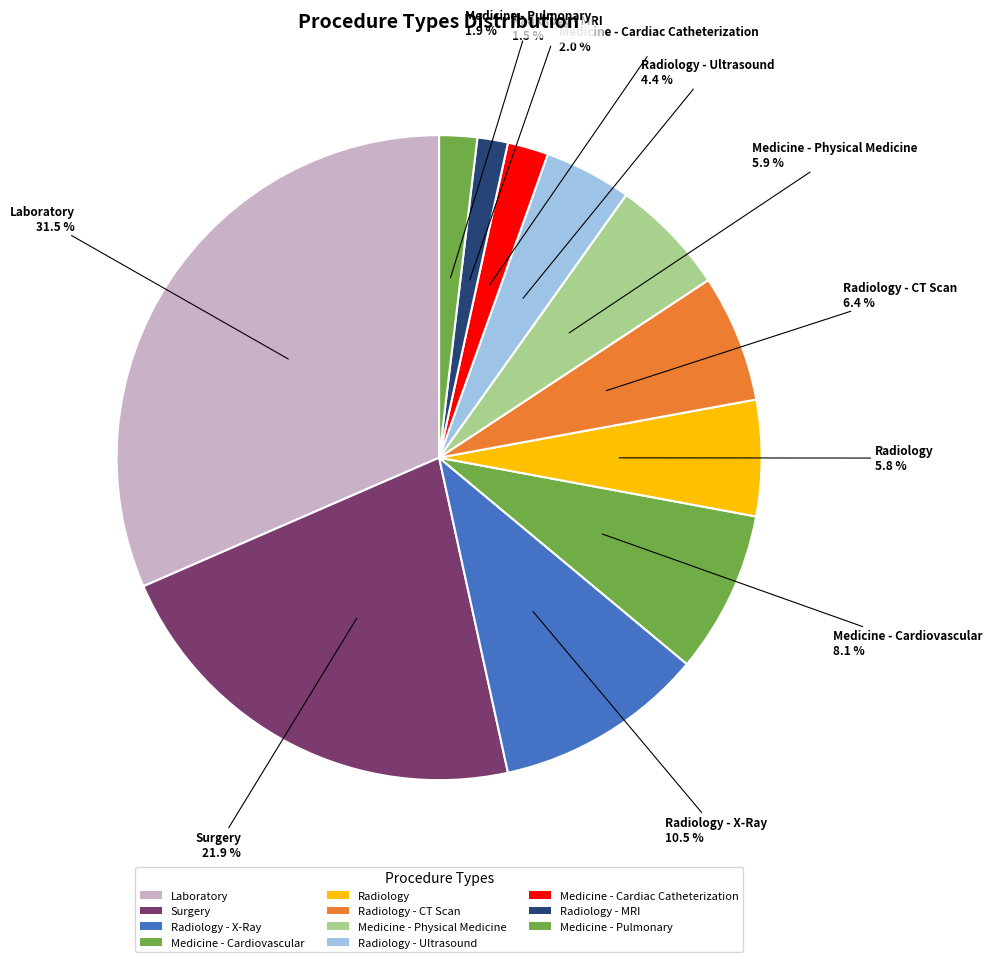

Count the number of slices in the pie.

11